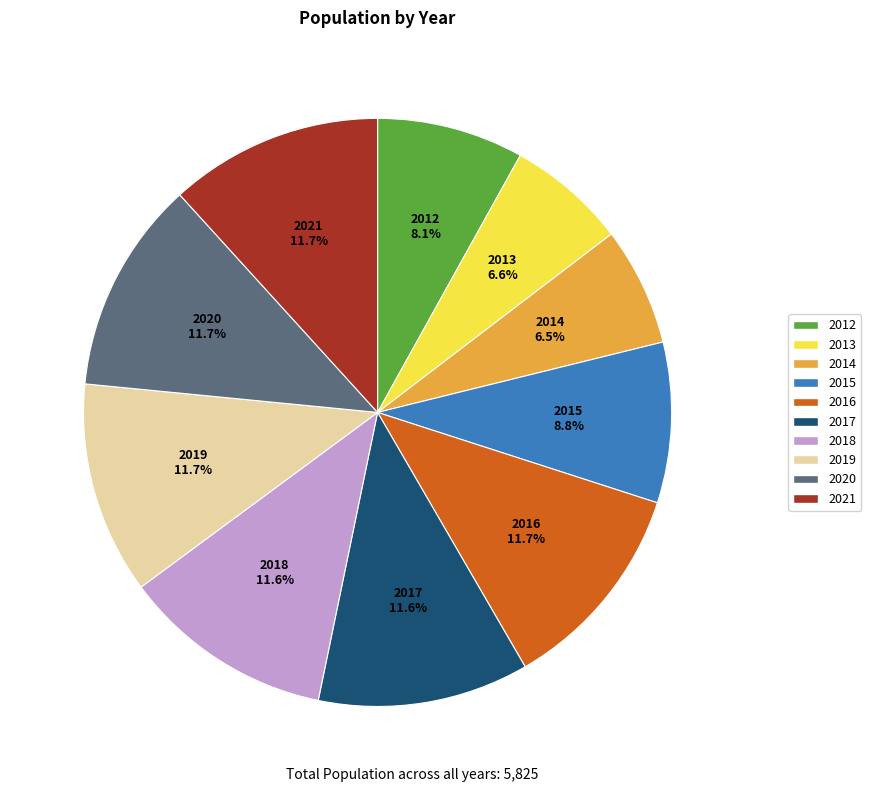

Combined, do 2020 and 2019 account for over 50%?

No